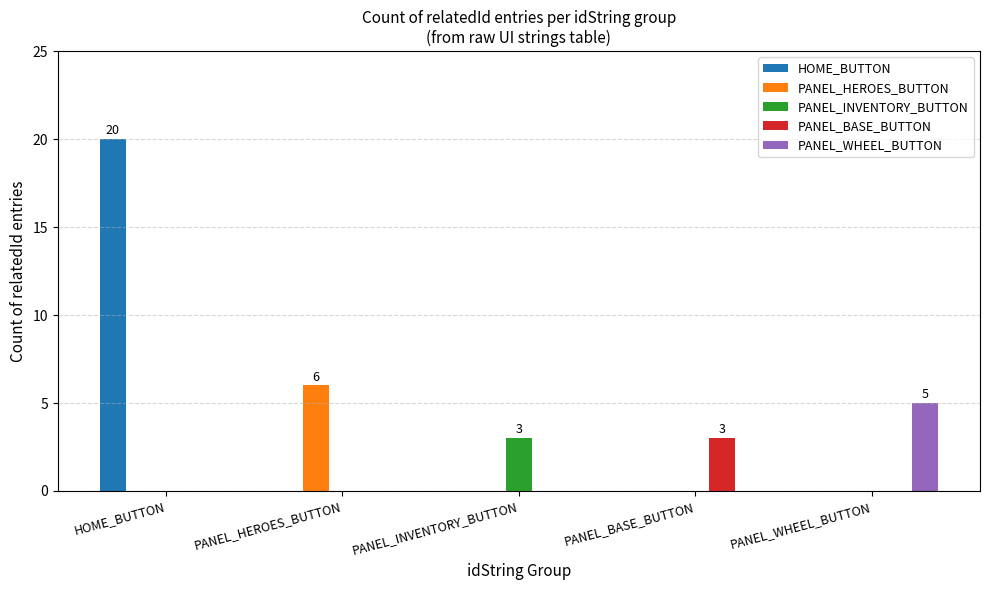

Reading right to left, transcribe all the data shown in this chart.

HOME_BUTTON: 0	0	0	0	20
PANEL_HEROES_BUTTON: 0	0	0	6	0
PANEL_INVENTORY_BUTTON: 0	0	3	0	0
PANEL_BASE_BUTTON: 0	3	0	0	0
PANEL_WHEEL_BUTTON: 5	0	0	0	0